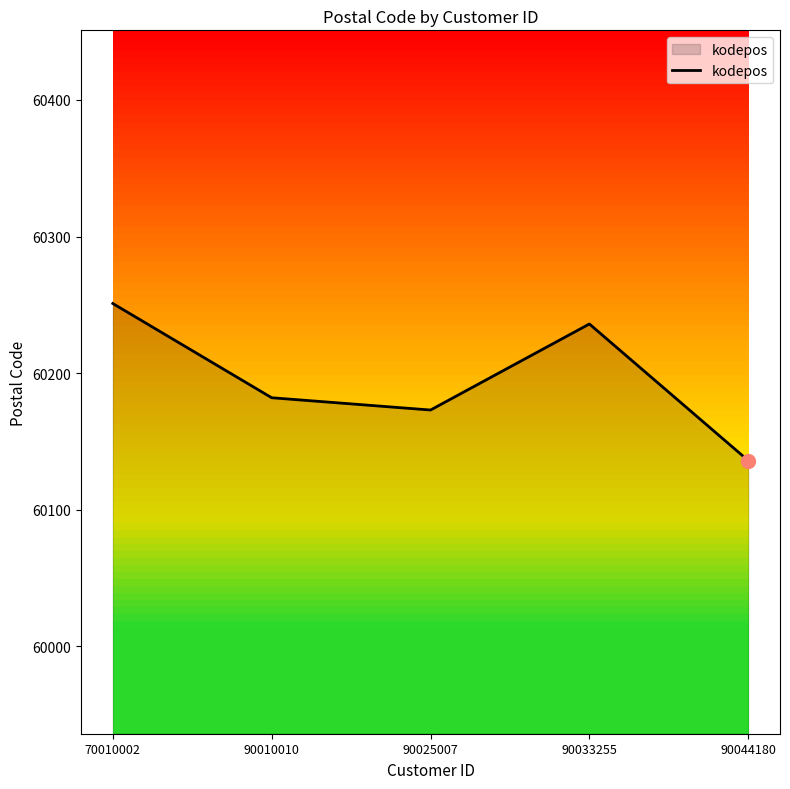

What is the ratio of the value at 90044180 to the value at 70010002?

1.0